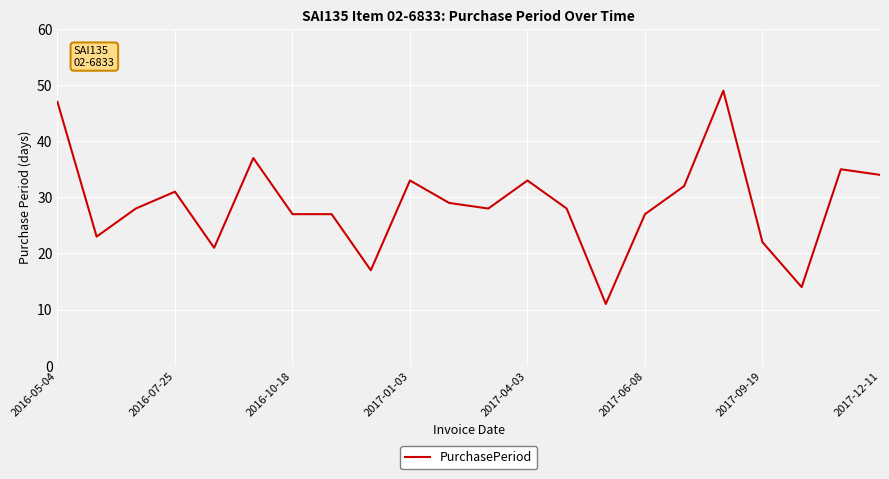

What is the minimum value shown in the chart?

11